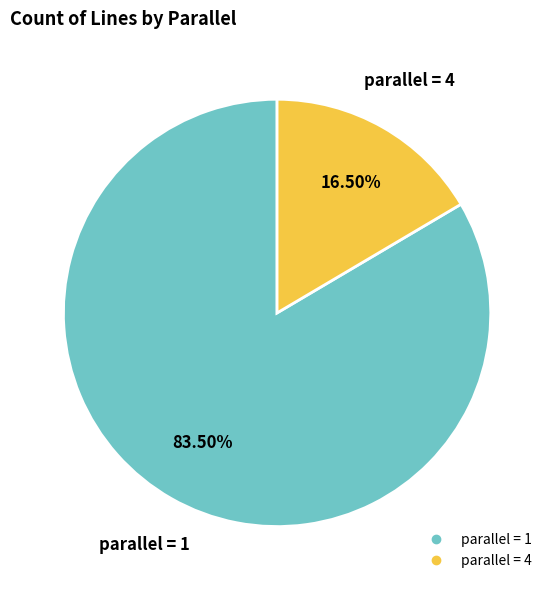

Count the number of slices in the pie.

2